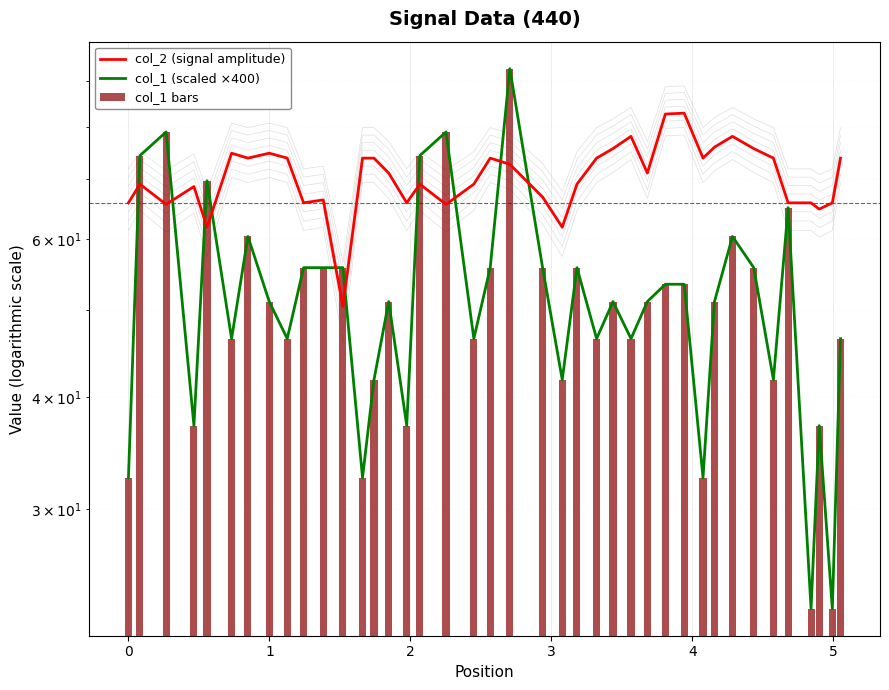

What is the value of the col_1 bars bar at the 15th from the left?

51.1